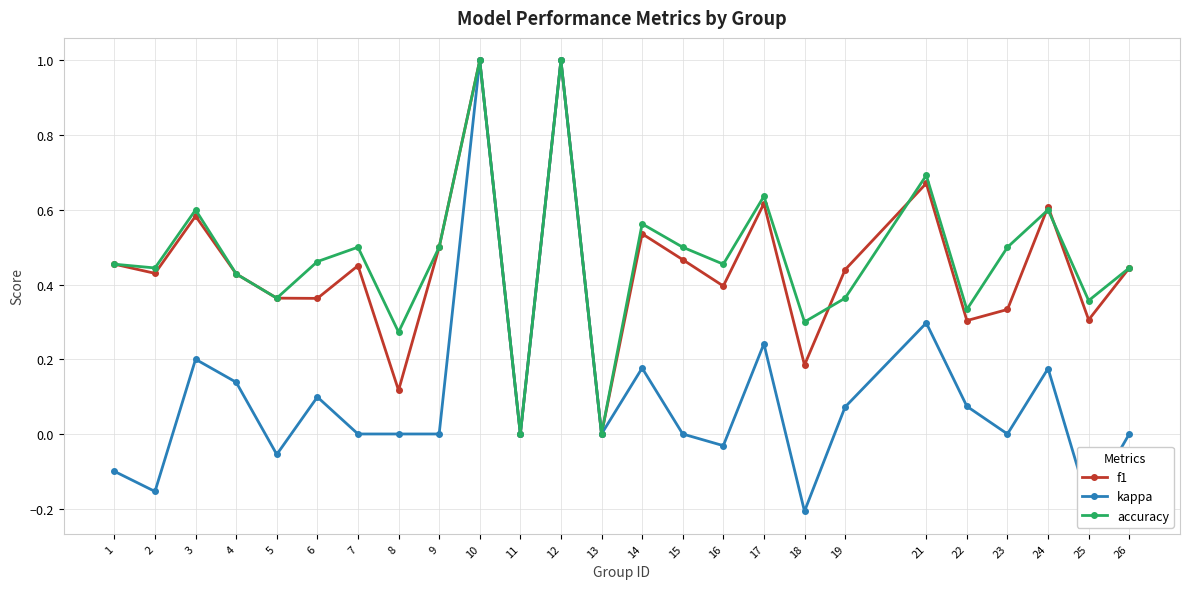

Which category has the lowest value across all series?

18